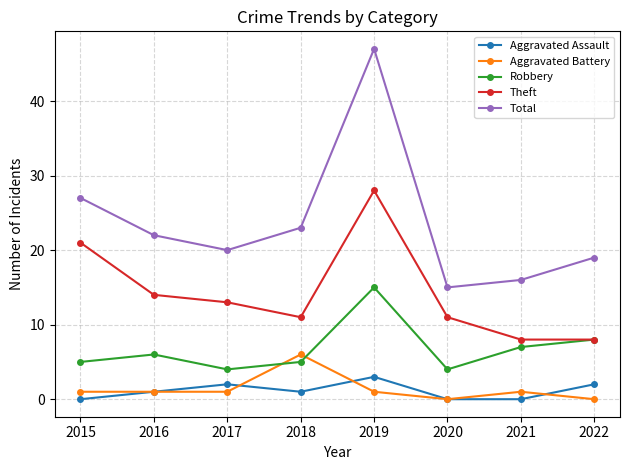

At which category is the sum across all series the highest?

2019